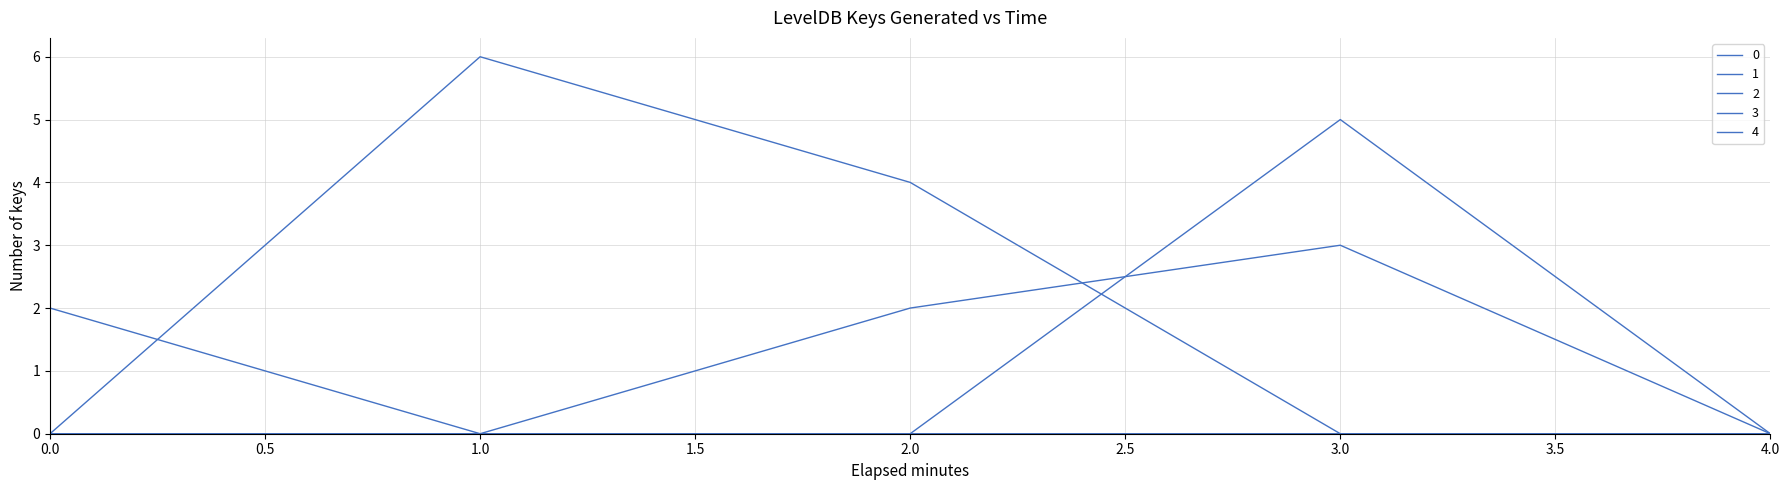

How many lines are shown in the chart?

5